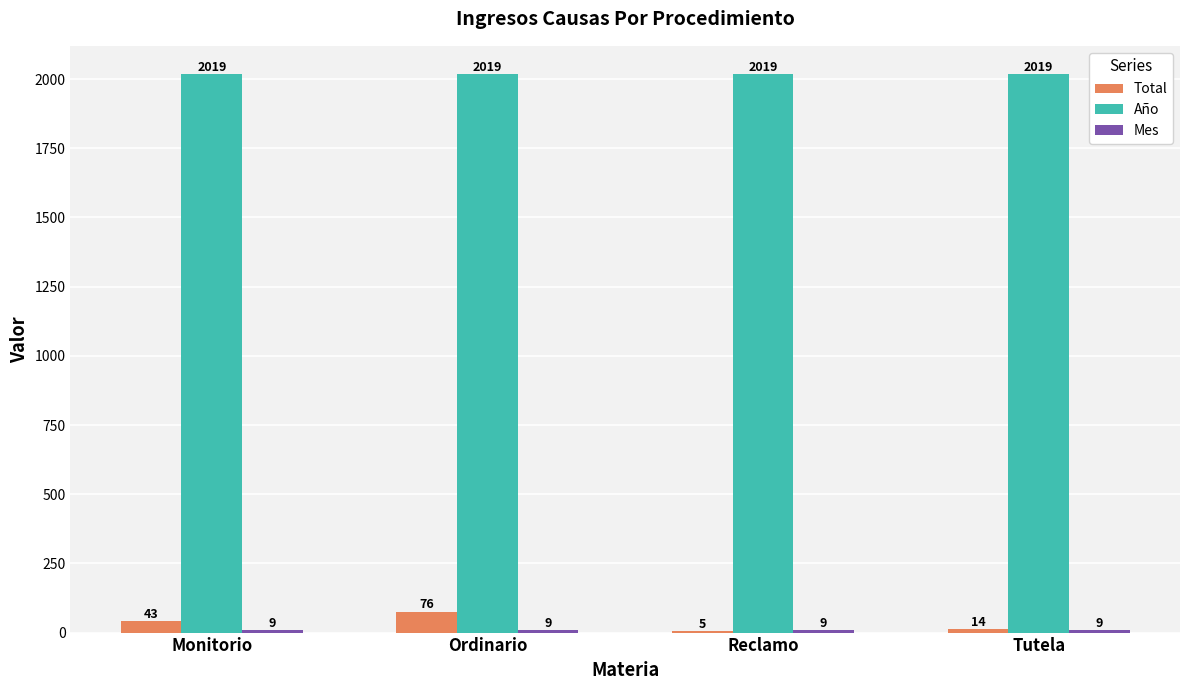

What is the total value across all series at Monitorio?

2071